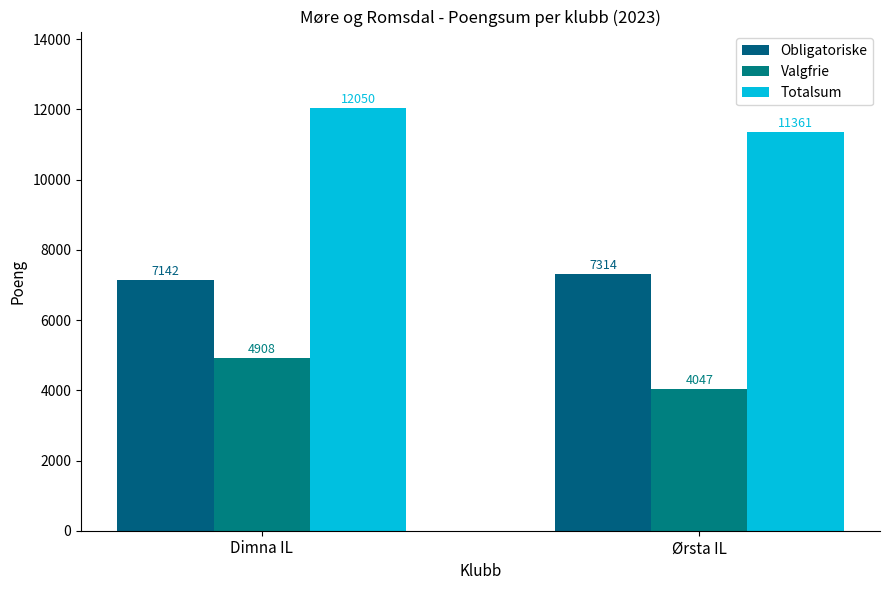

How many bars are there in each group?

3